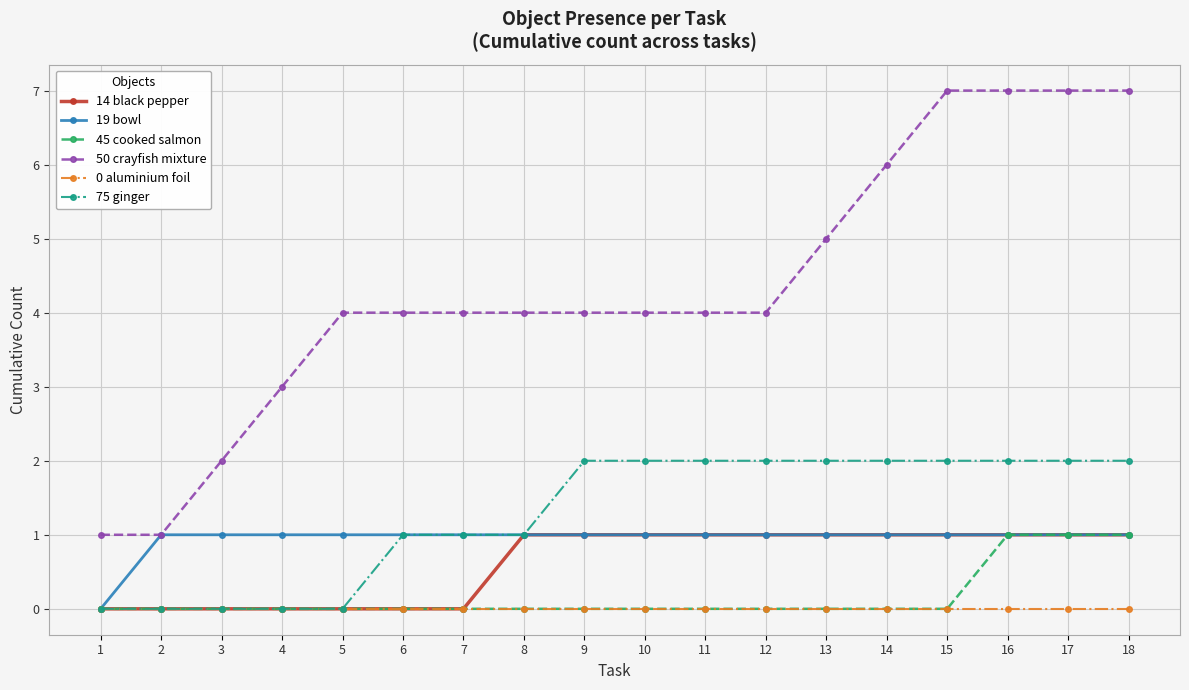

The 50 crayfish mixture series shows 7 at 8. True or false?

False